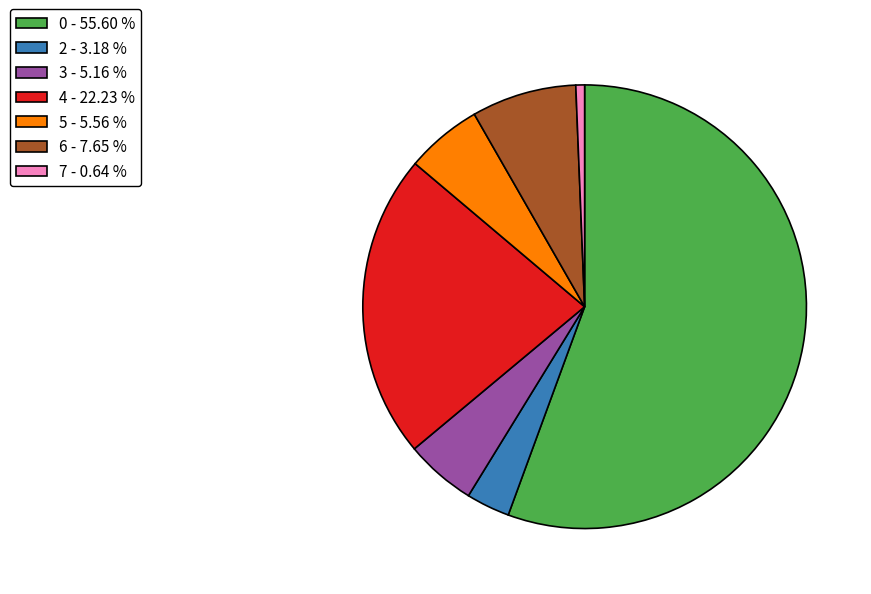

Combined, do 3 - 5.16 % and 0 - 55.60 % account for over 50%?

Yes